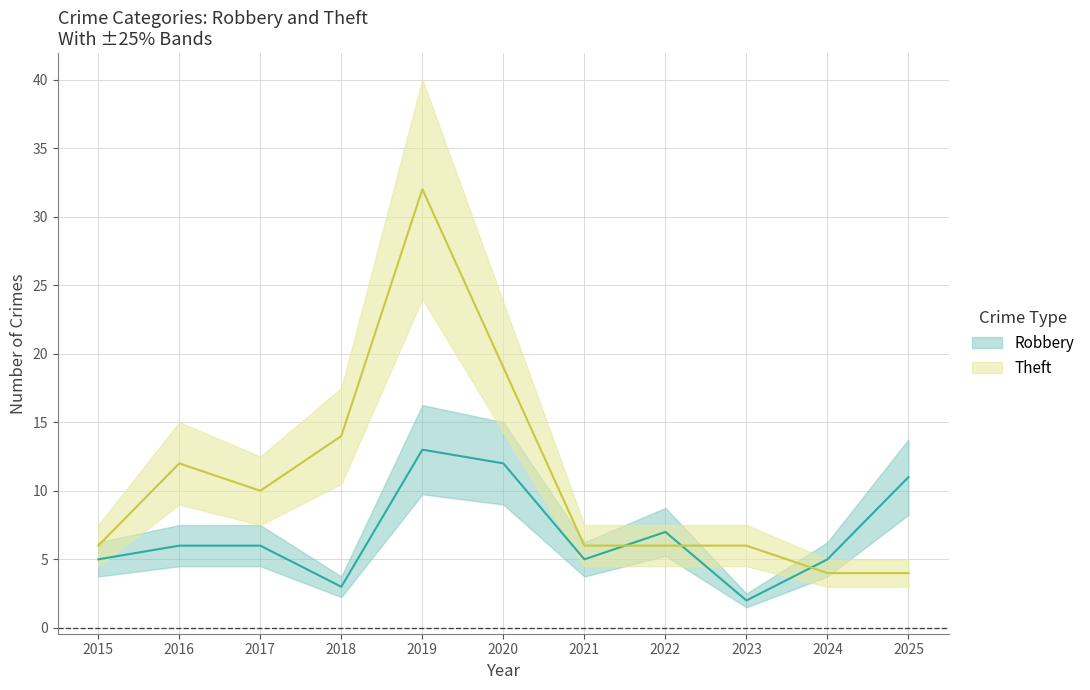

At which category is the sum across all series the highest?

2019